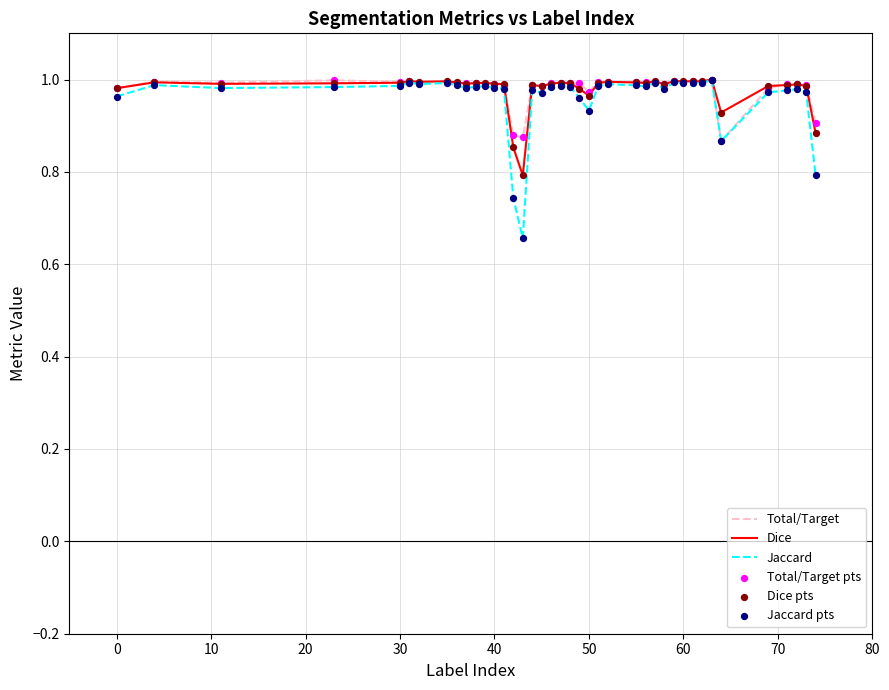

Does the chart have visible grid lines?

Yes